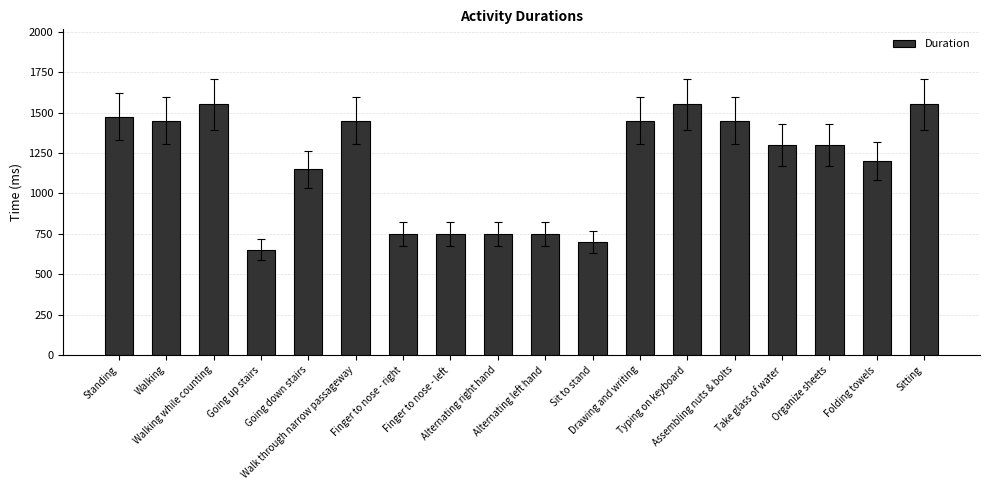

What is the maximum value shown in the chart?

1550